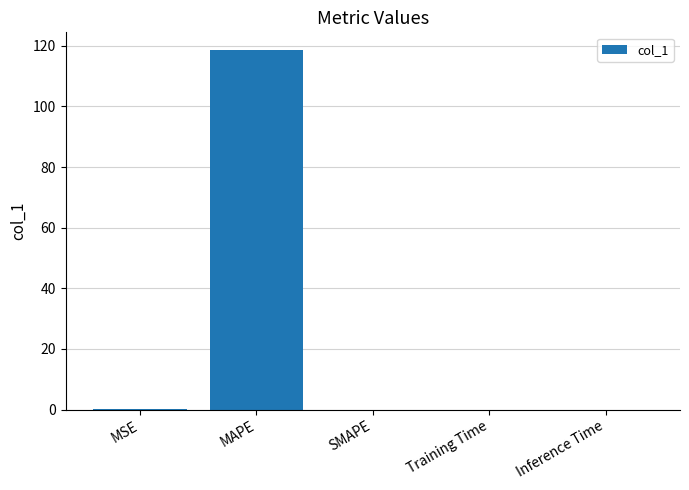

True or false: the data shows 0.0 at SMAPE.

True